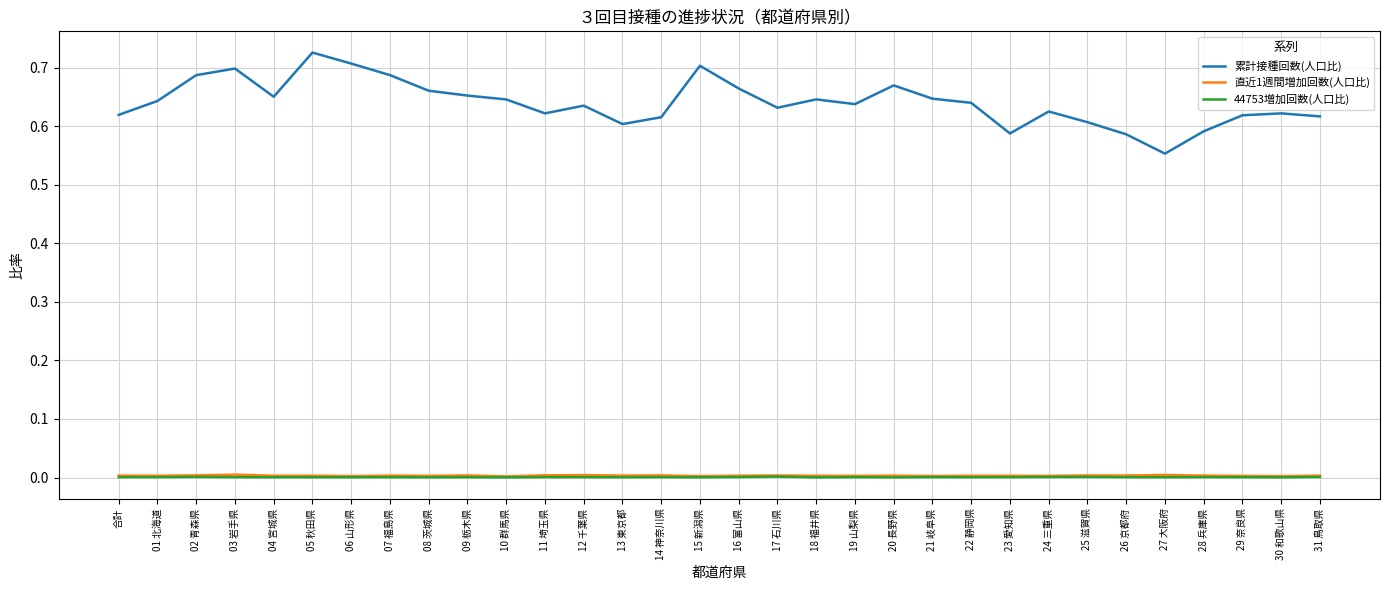

Which series has the largest total across all categories?

累計接種回数(人口比)